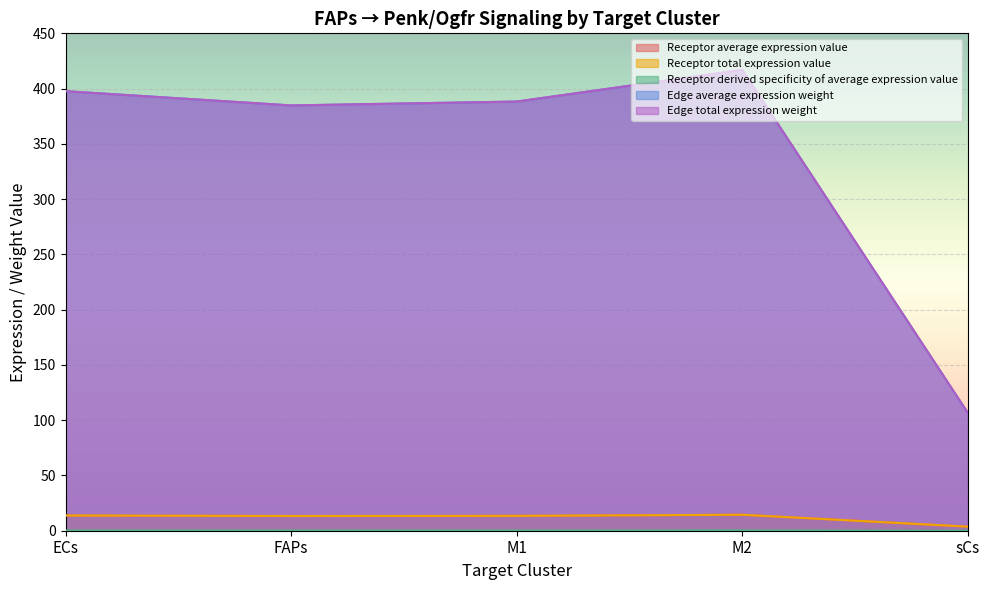

Rank the series by their maximum value, from highest to lowest.

Edge average expression weight, Edge total expression weight, Receptor total expression value, Receptor derived specificity of average expression value, Receptor average expression value